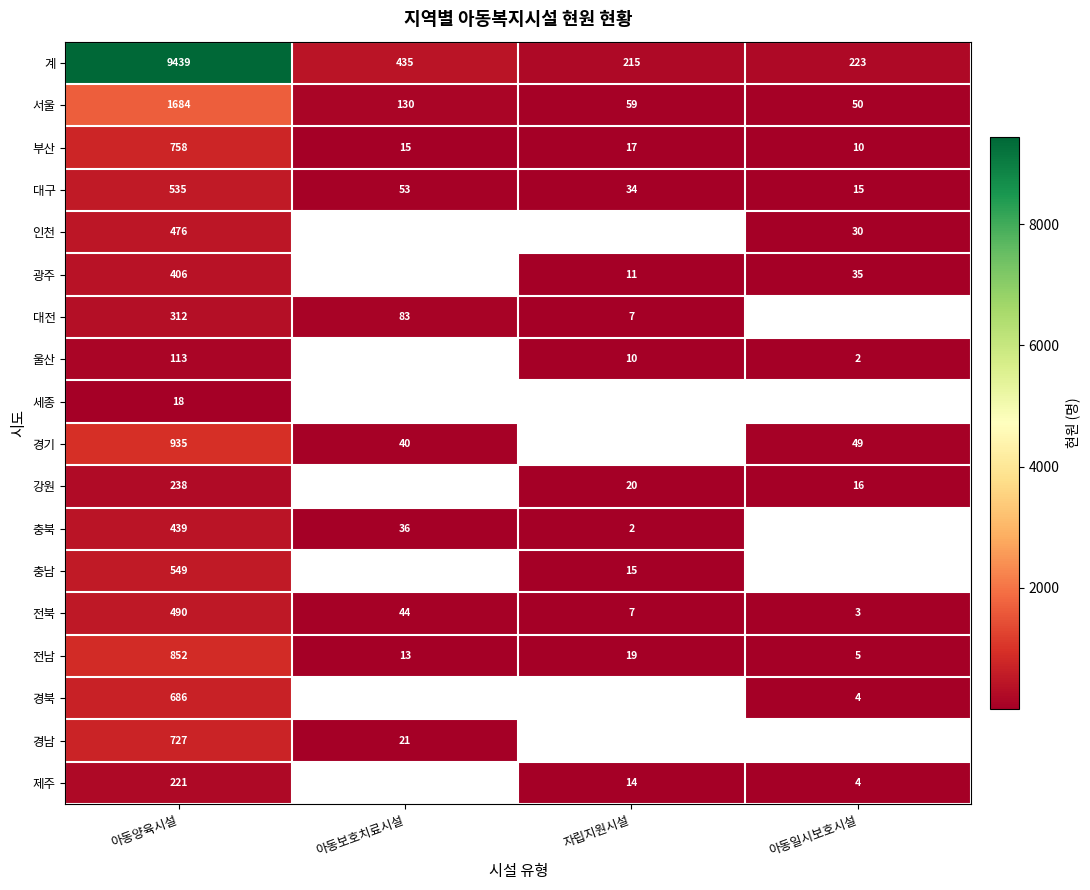

Is it true that 계 equals 348.6 at 자립지원시설?

False